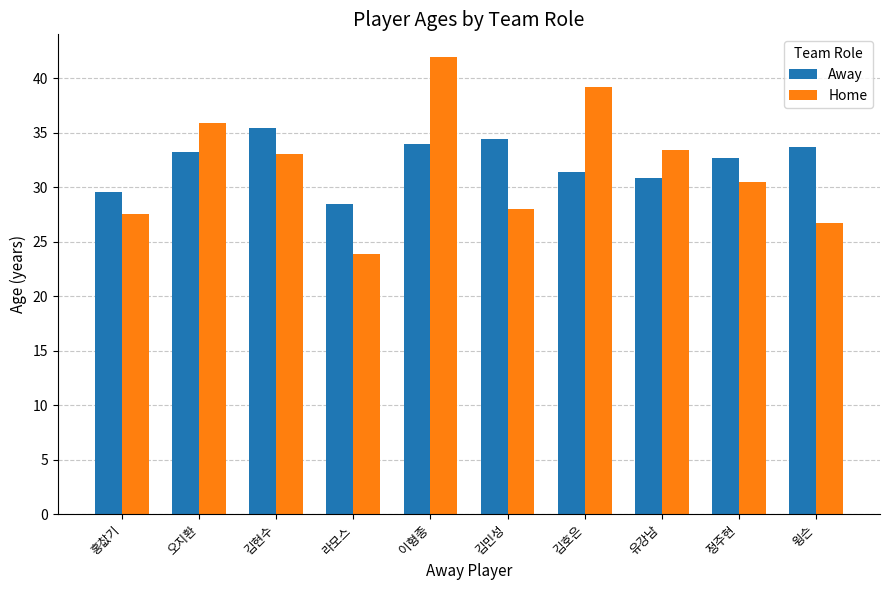

List the series in order of their overall mean, highest first.

Away, Home